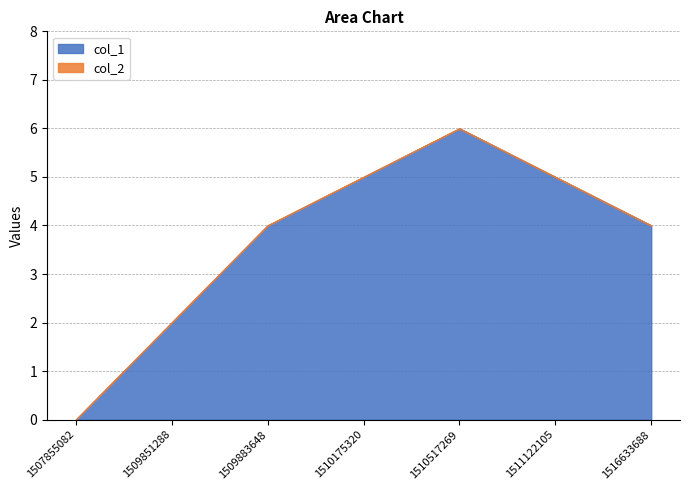

Which series changed the most between 1507855082 and 1509851288?

col_1